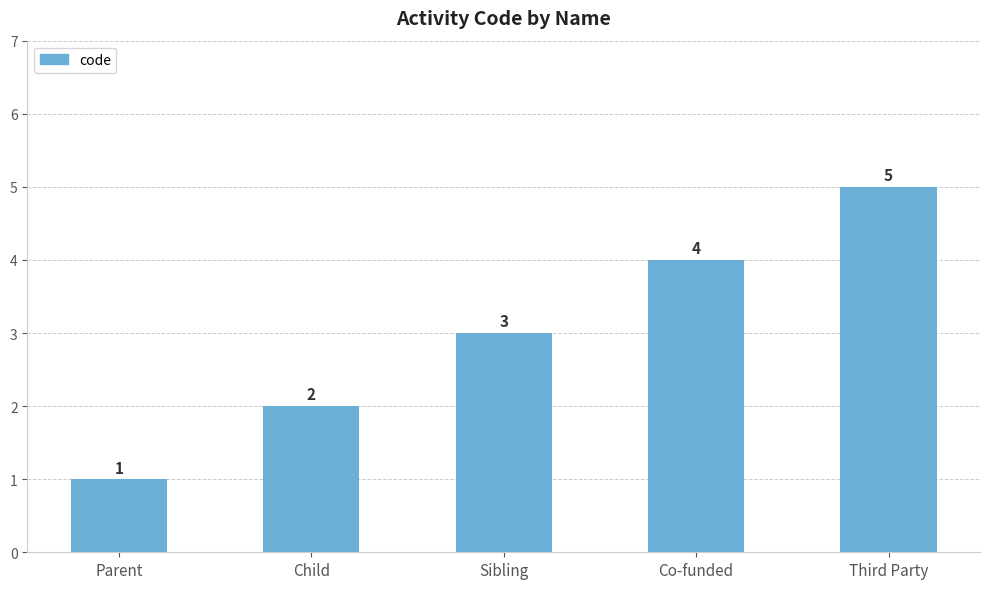

What is the label of the 1st bar from the right?

Third Party